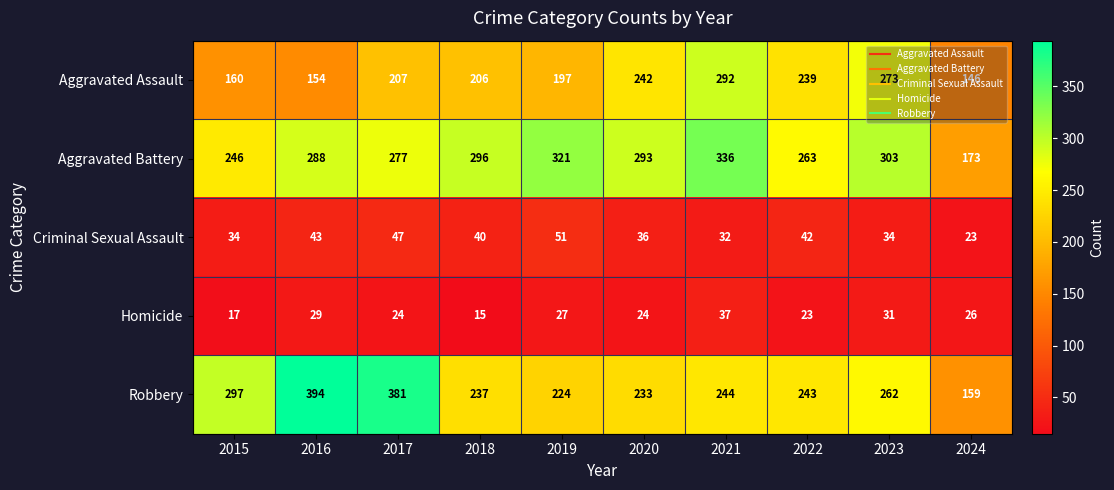

At which category does the chart reach its peak across all series?

2016